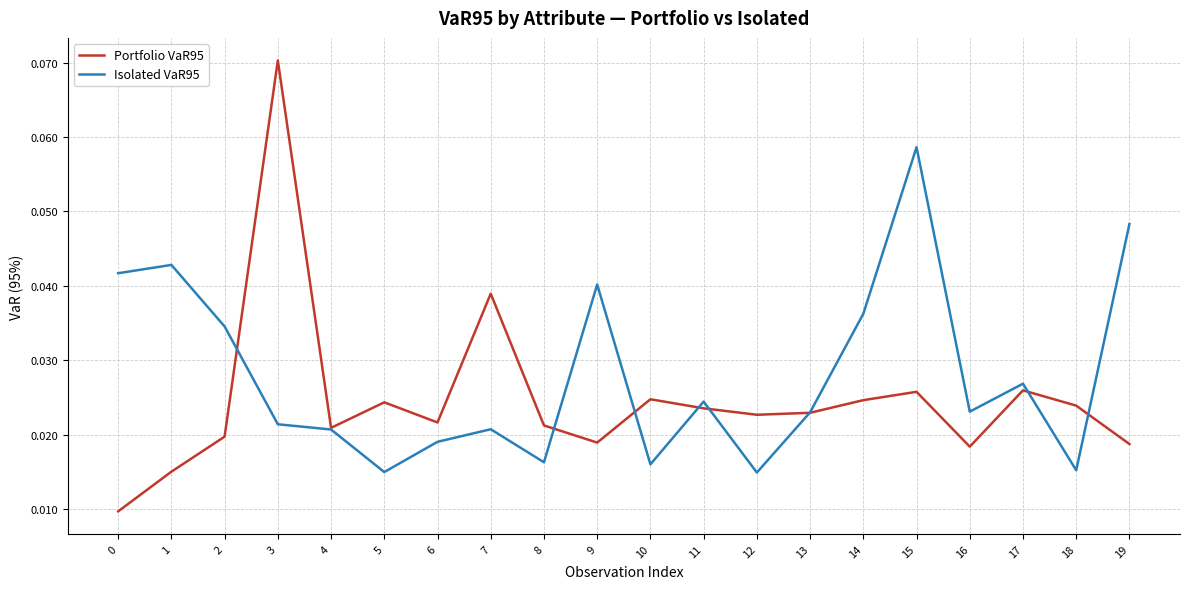

The Portfolio VaR95 series shows 0.0 at 3. True or false?

False